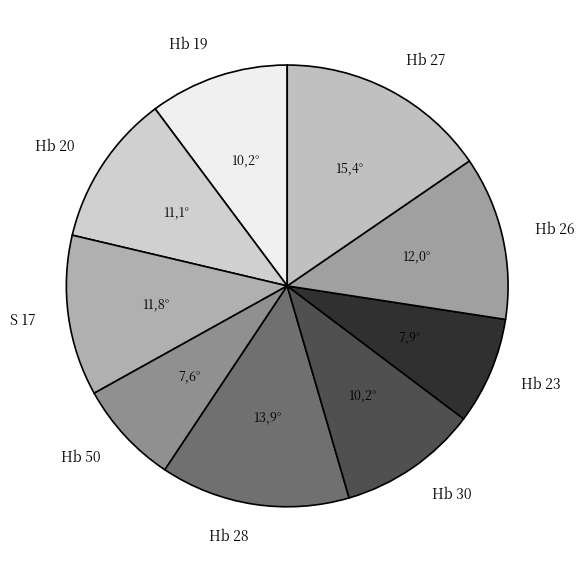

Approximately how many times larger is the value at Hb 30 compared to Hb 19?

1.0